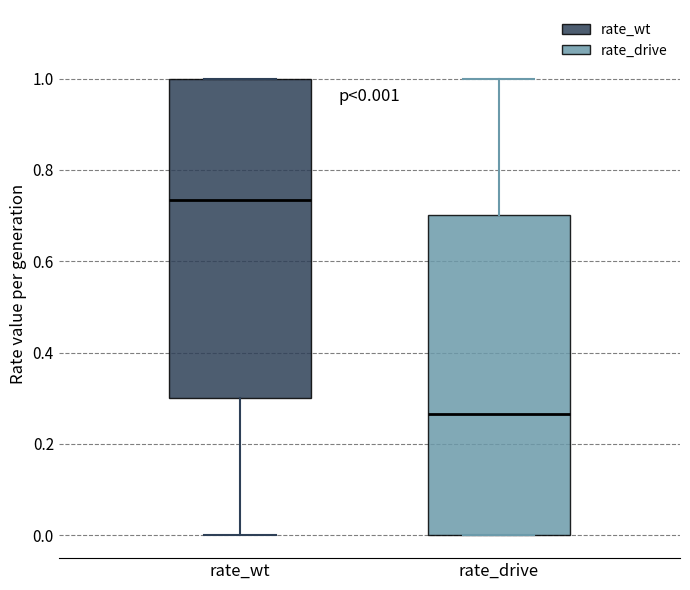

Which box's median line is the lowest?

rate_drive